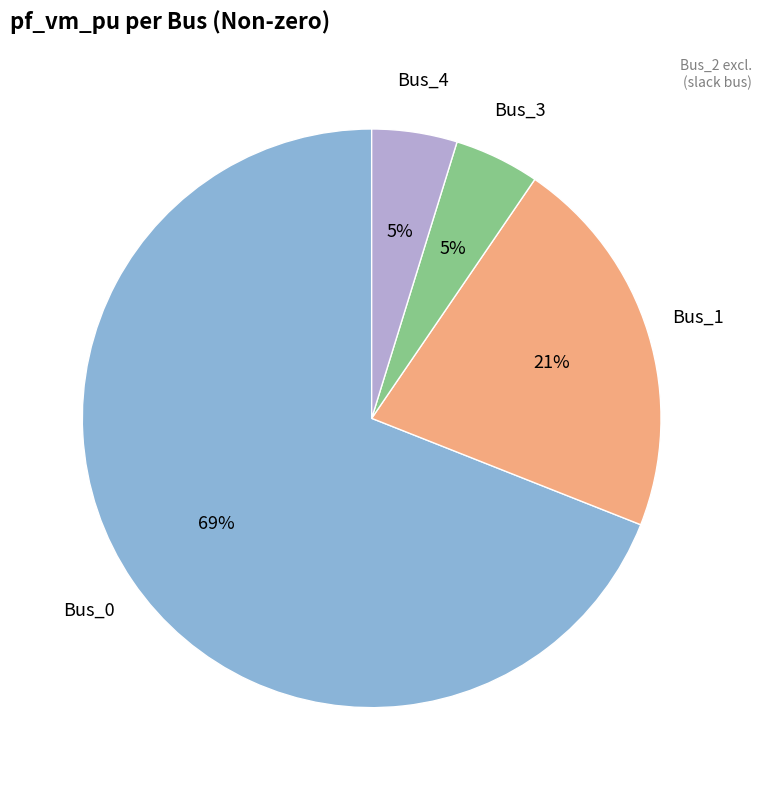

Is there a majority slice in this chart?

Yes